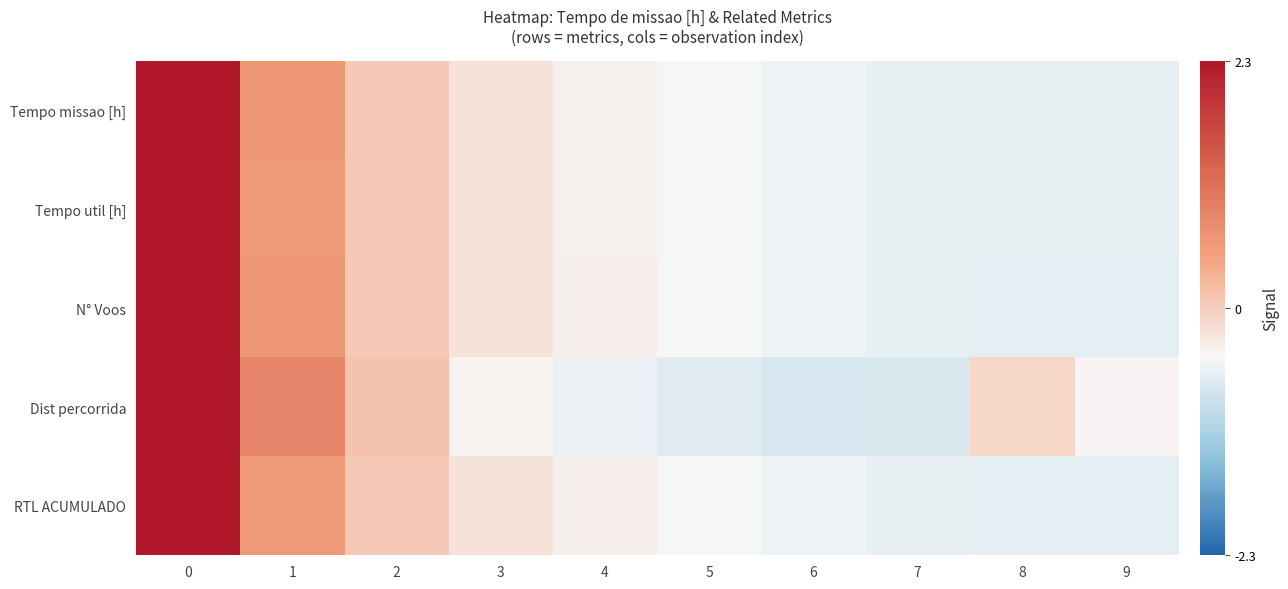

What is the spread (max minus min) of values at 7?

0.1